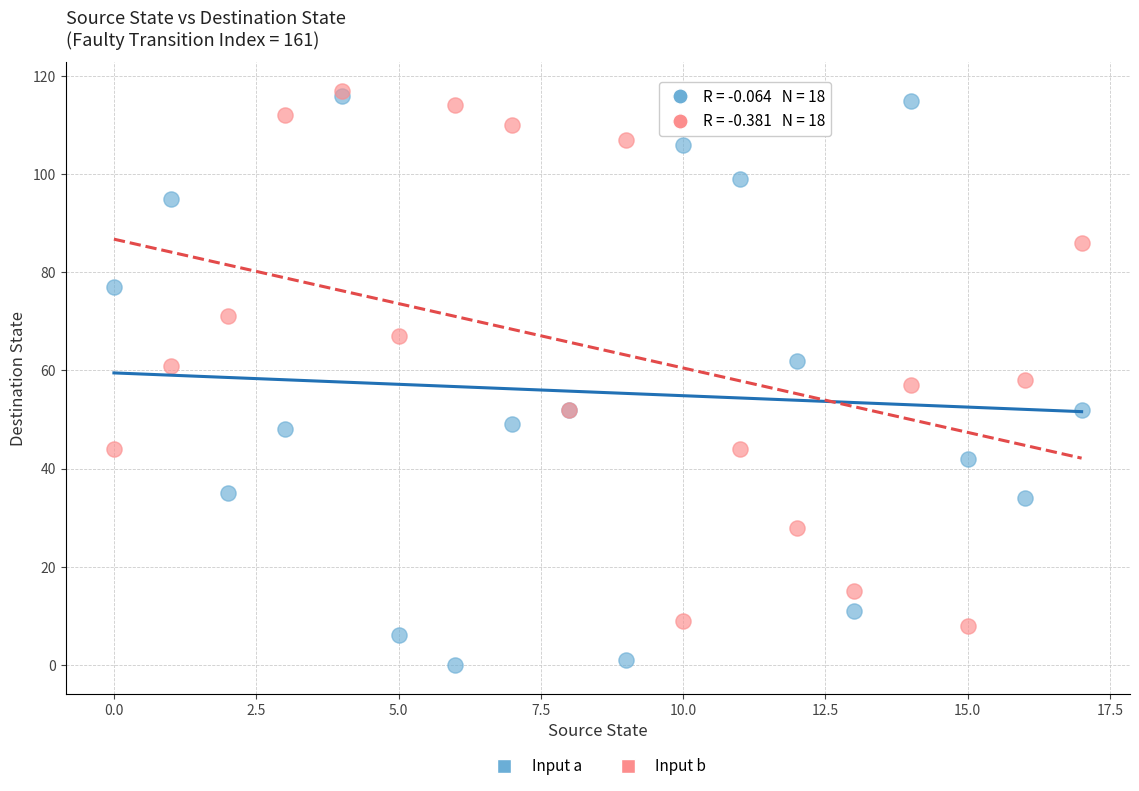

Which series reaches the minimum Y coordinate?

Input a